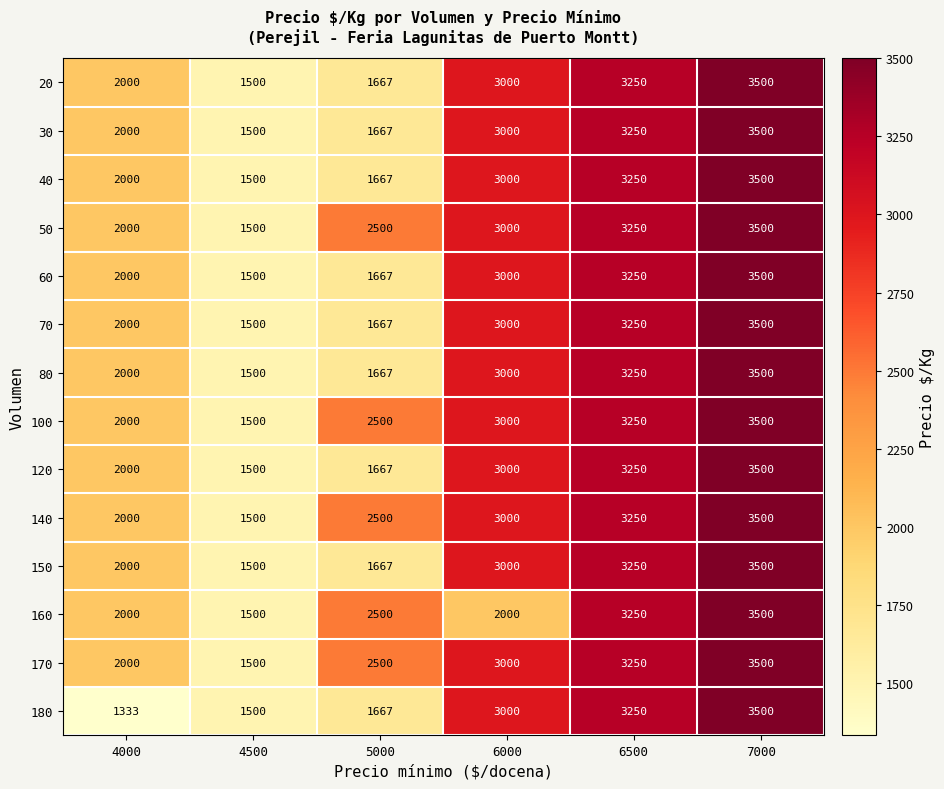

What is the difference between the 140 values at 7000 and 4000?

1500